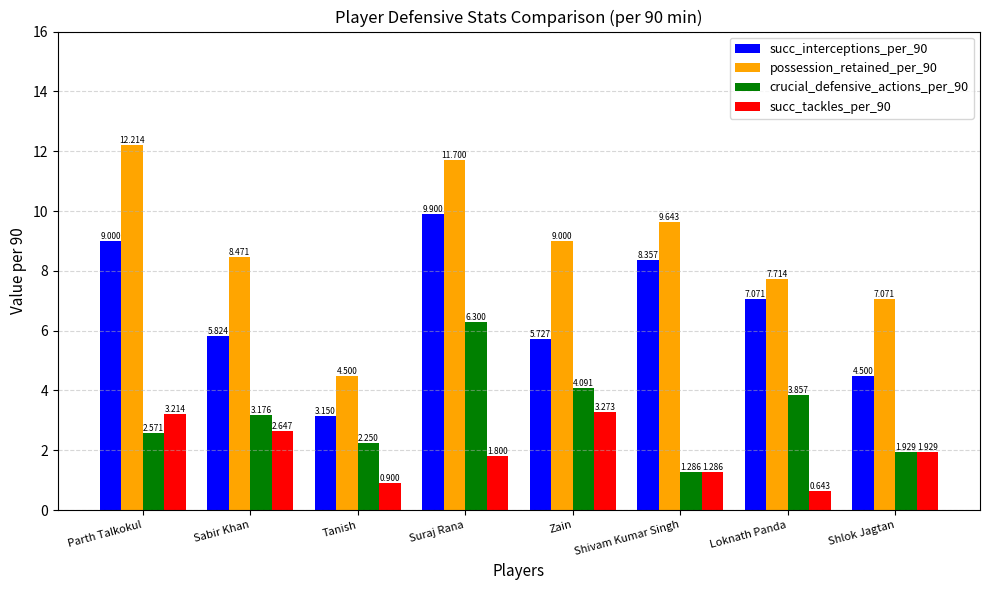

Which series has the largest range (max minus min)?

possession_retained_per_90